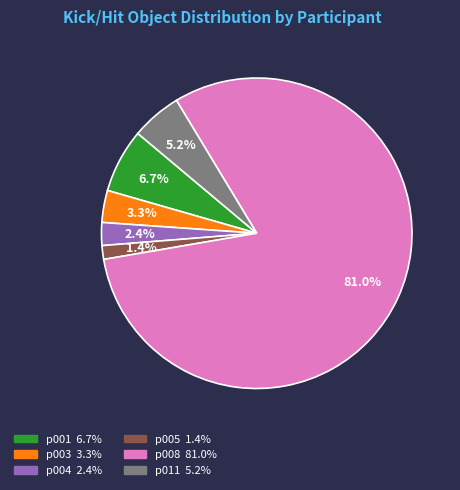

Does any single category account for the majority?

Yes